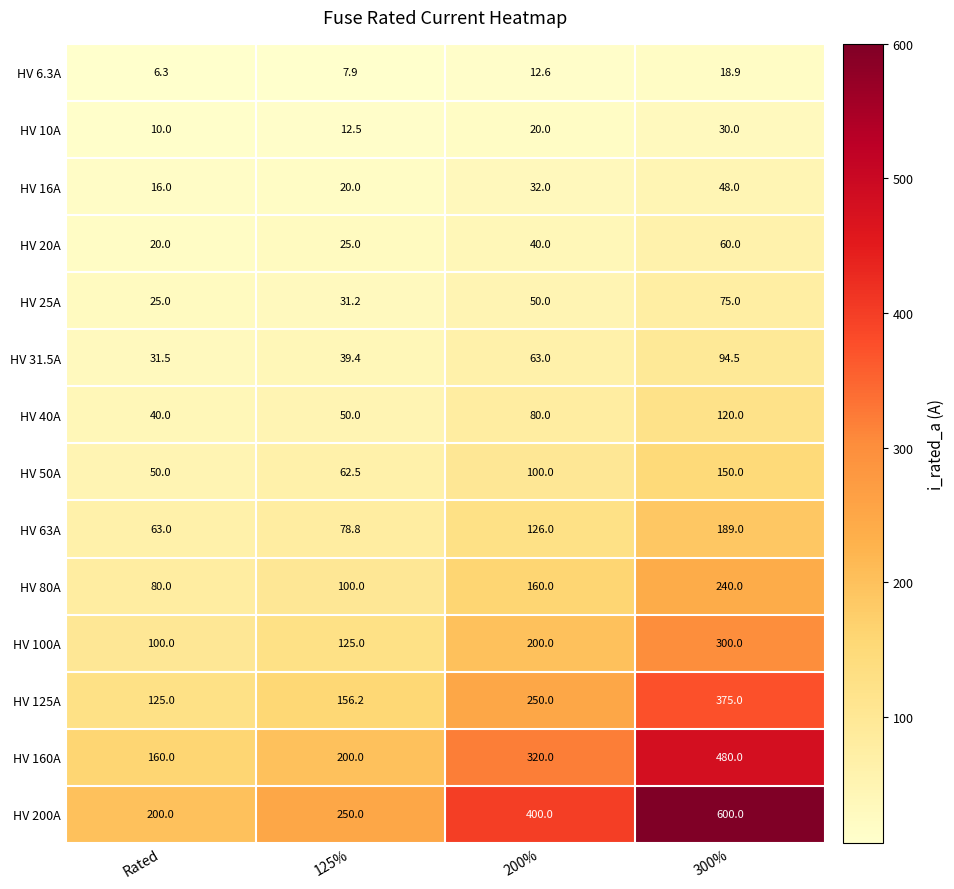

How many data points does each series have?

4